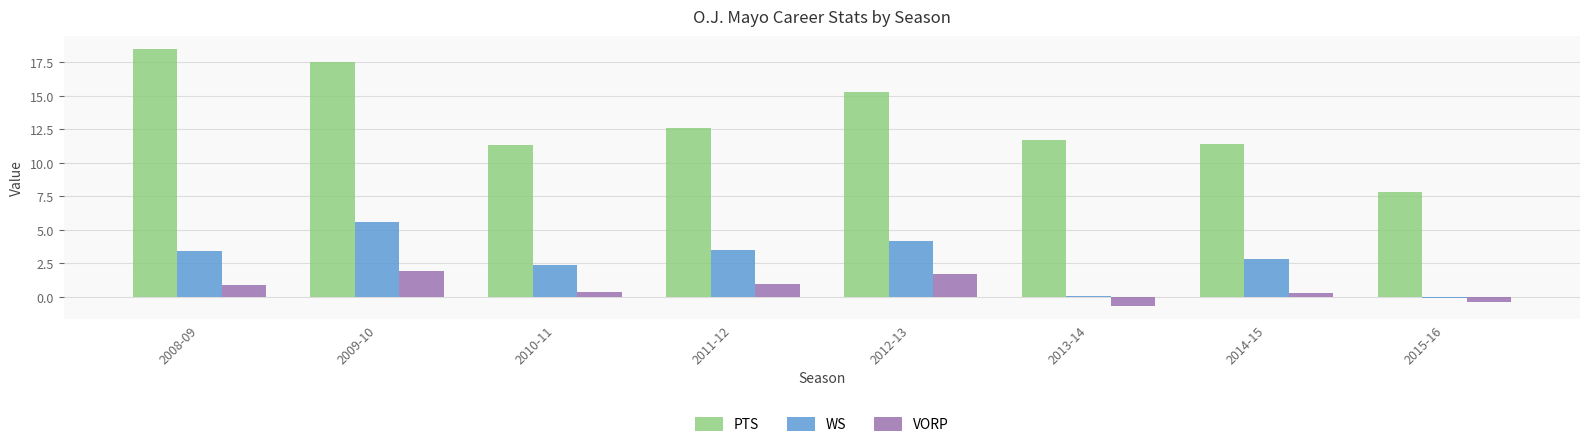

How many bars are there in total?

24